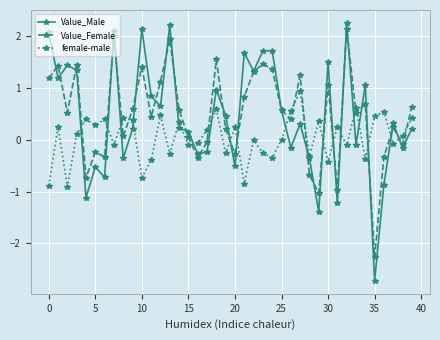

What is the lowest value of the Value_Female series?

-2.3